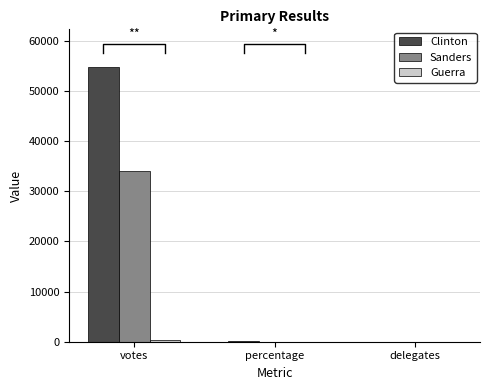

At how many categories does at least one series exceed 8834?

1